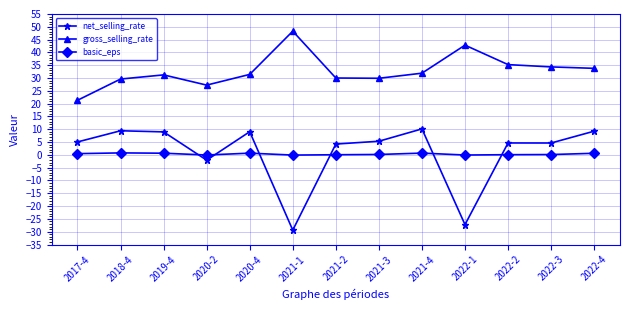

Count the number of data series in this chart.

3